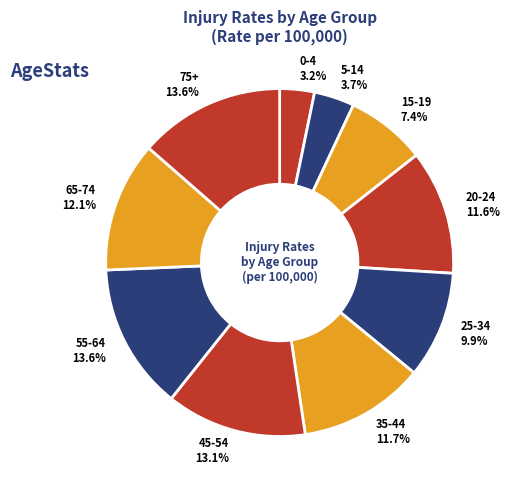

What percentage is the 65-74 slice, to the nearest percent?

12%